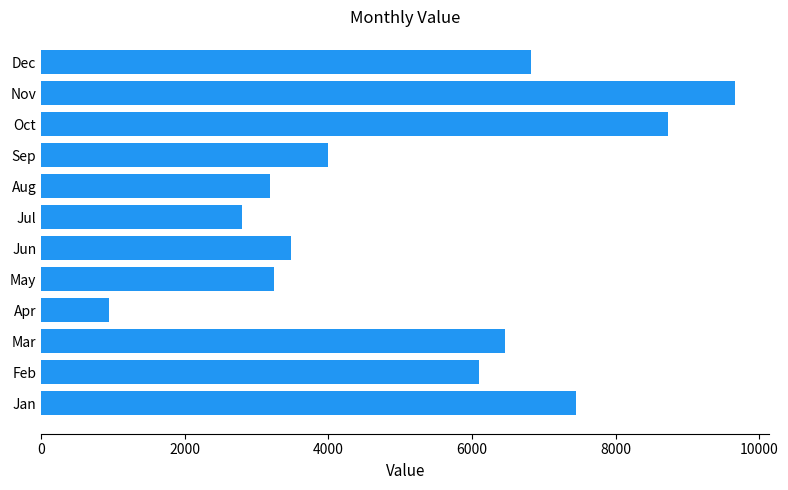

What is the difference between the values at Aug and Feb?

2904